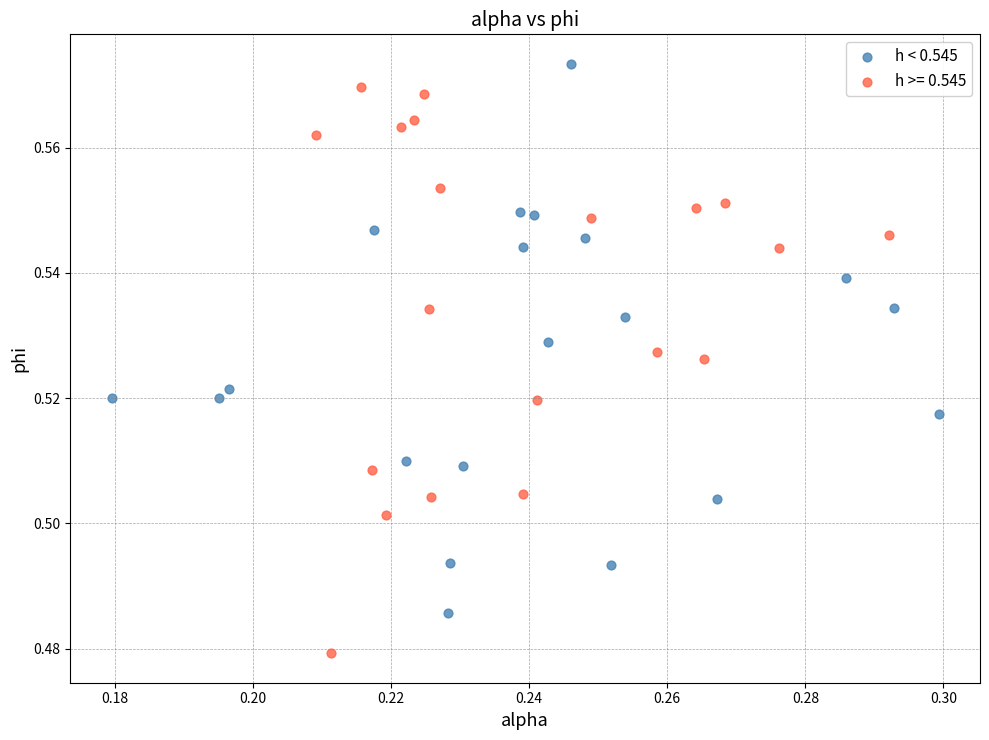

Which series reaches the minimum Y coordinate?

h >= 0.545